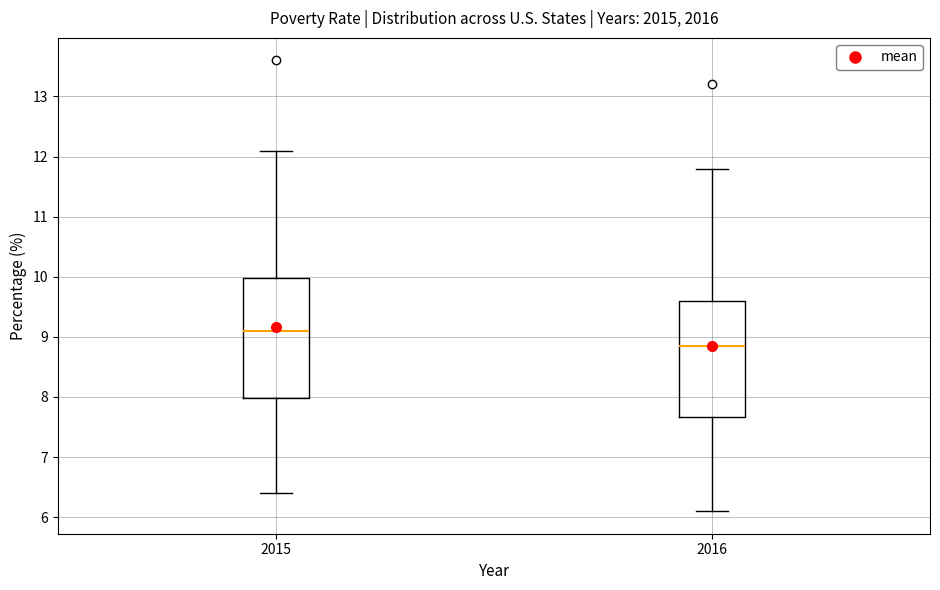

Reading left to right, read every box against the y-axis: the position of its median line, the range the box covers, and the ends of its whiskers. The values are not printed on the chart, so give them approximately, as read against the axis.

2015: median 9.1, box 8.0 to 10.0, whiskers 6.4 to 12.1
2016: median 8.9, box 7.7 to 9.6, whiskers 6.1 to 11.8